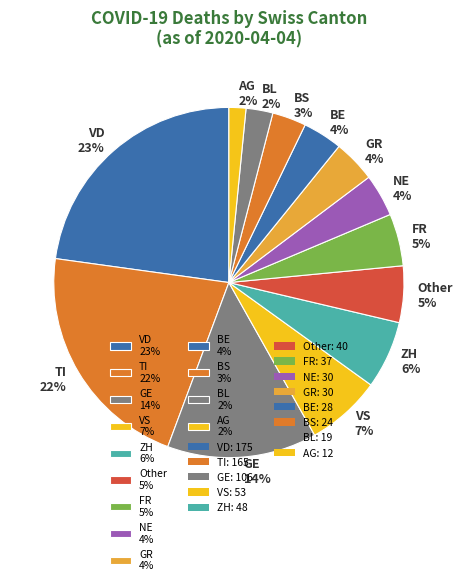

Does any single category account for the majority?

No